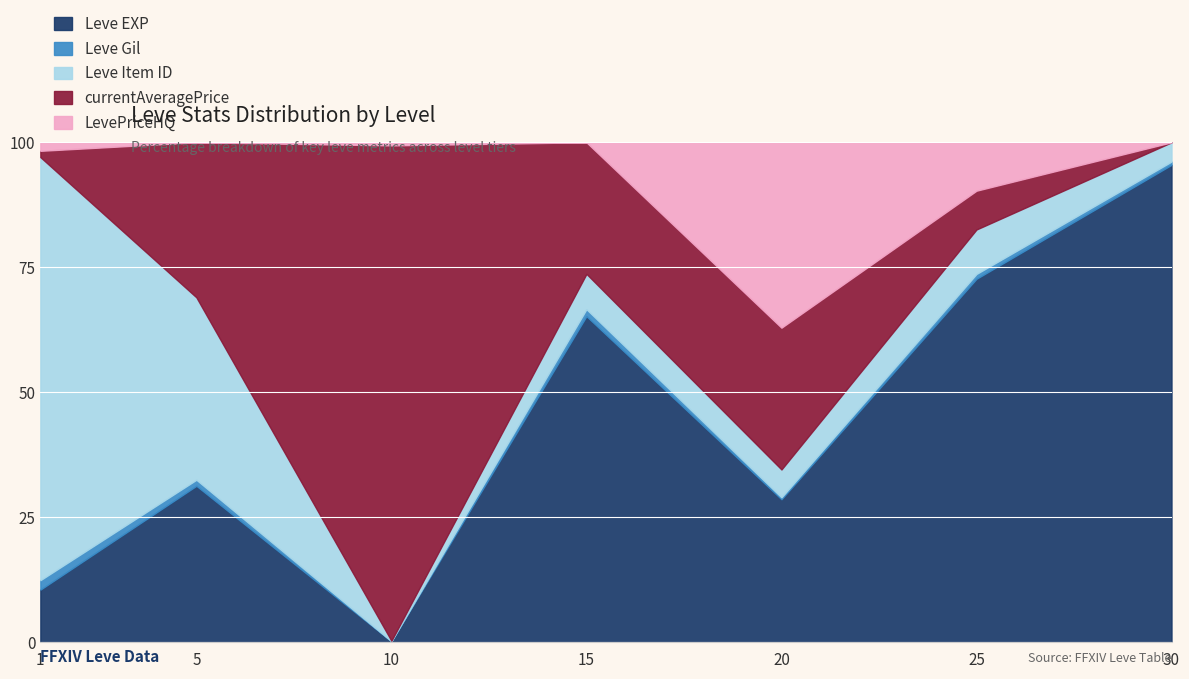

What is the total value across all series at 5?

100.0